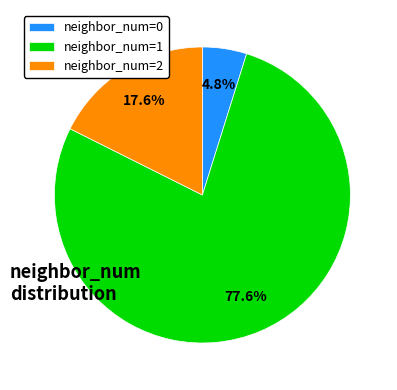

Rank the categories by value from lowest to highest.

neighbor_num=0, neighbor_num=2, neighbor_num=1